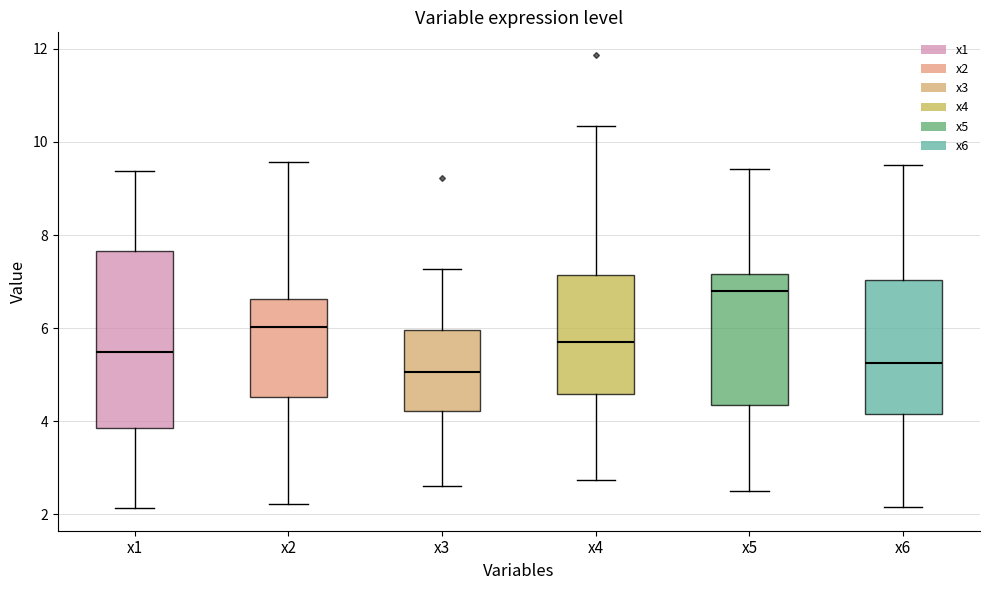

Where does the upper whisker of the box for x1 end on the y-axis? The values are not printed on the chart, so give them approximately, as read against the axis.

9.4